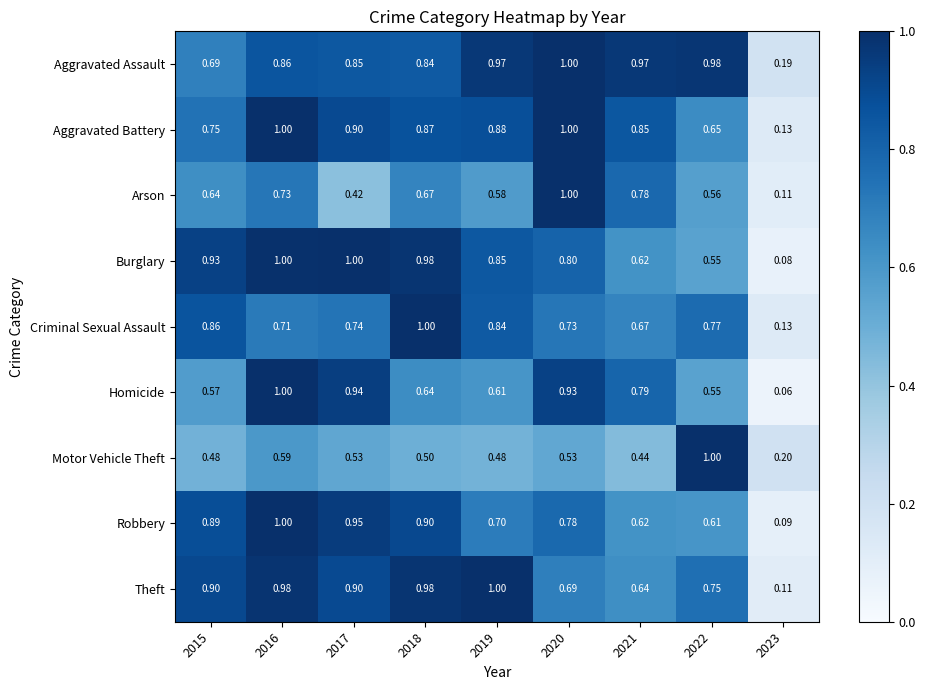

Which series has the largest total across all categories?

Aggravated Assault